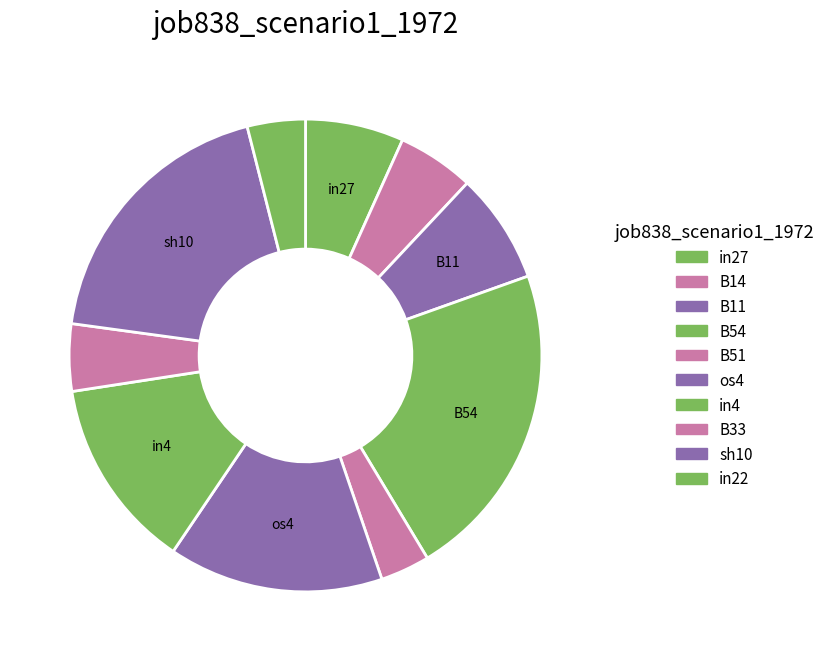

Do B11 and B51 together represent more than half of the pie?

No